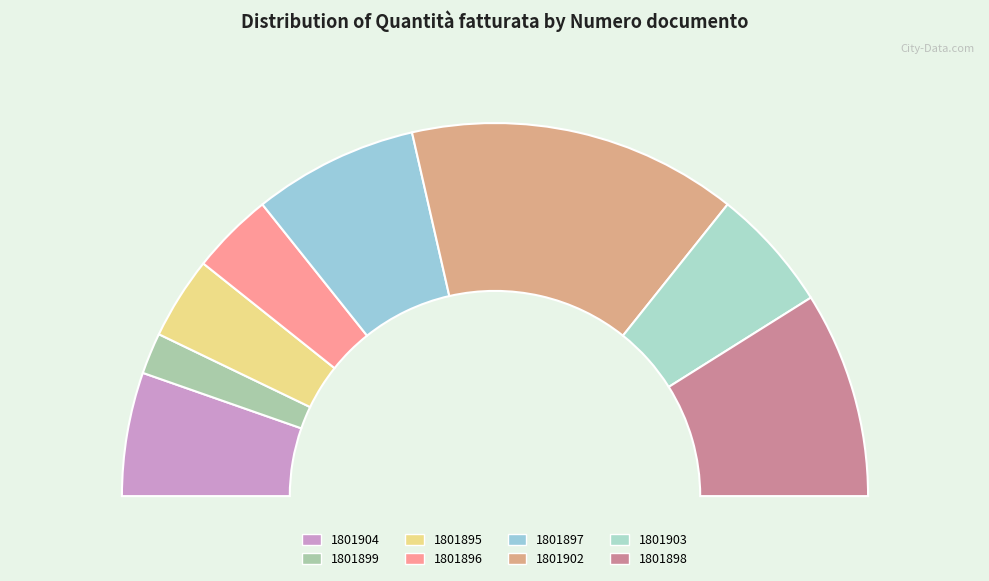

True or false: 1801896 accounts for 1% of the total.

False